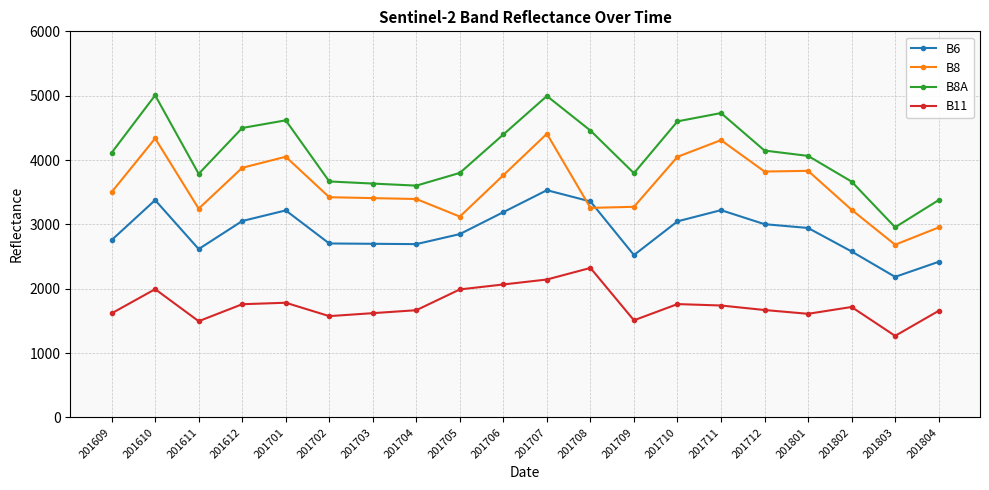

What is the value of the B11 point at the 11th from the left?

2143